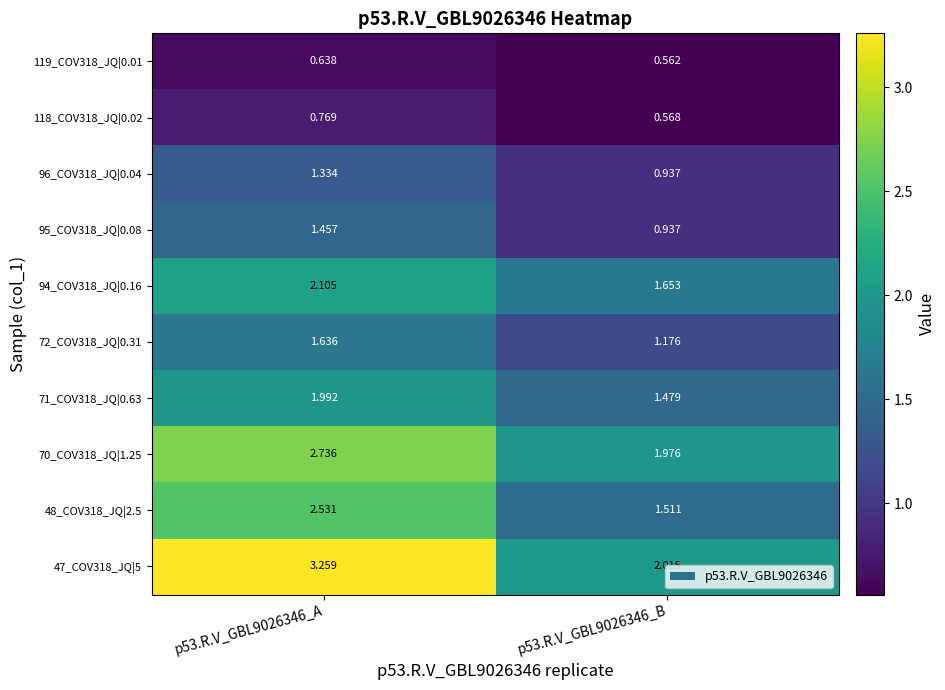

How many series are shown in this chart?

10